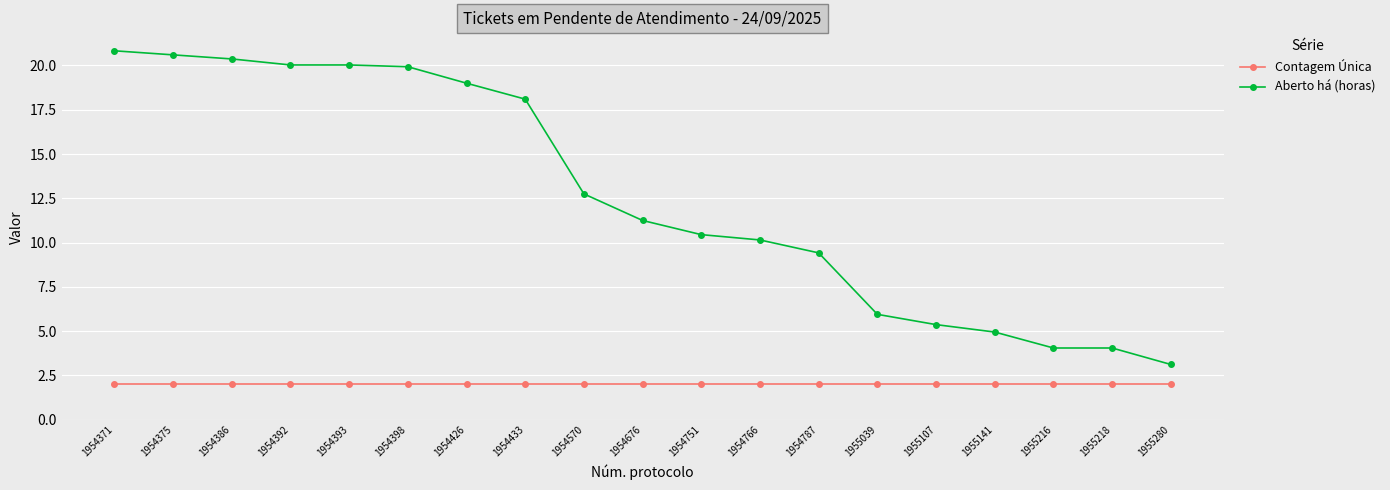

True or false: Aberto há (horas) has a value of 7.3 at 1954426.

False